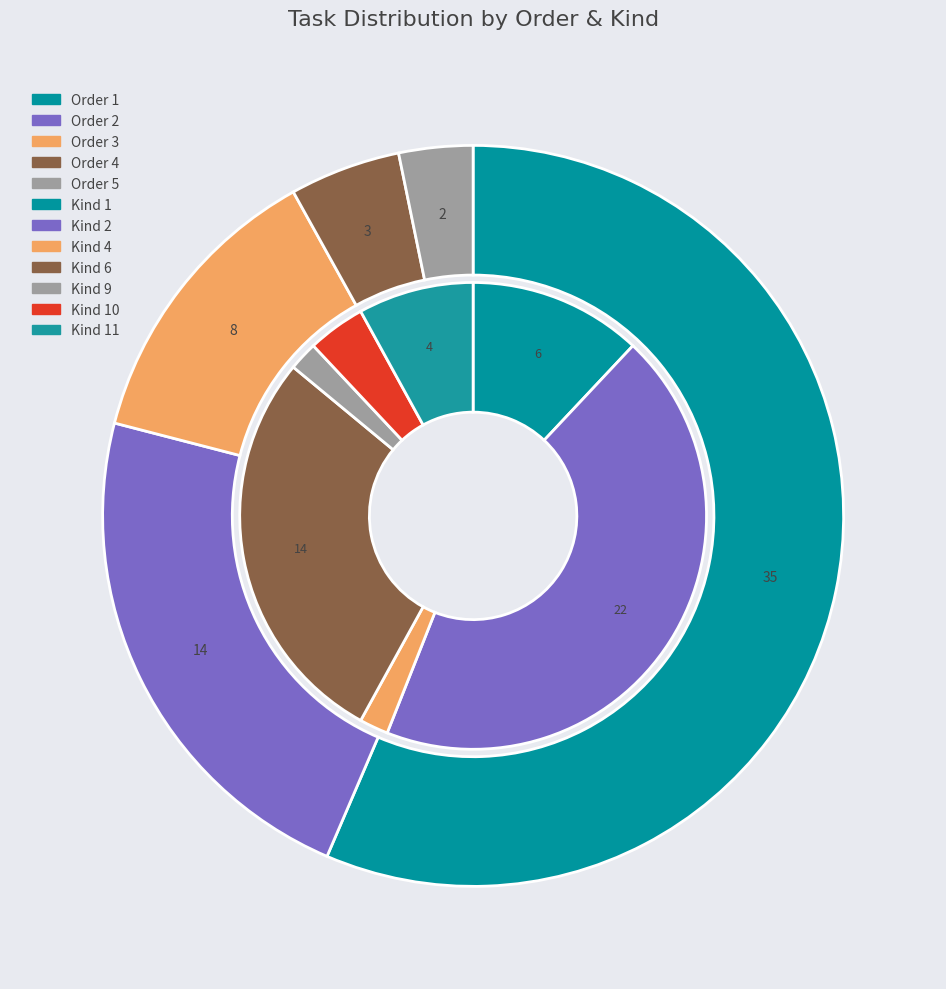

What percentage is the order_3 slice, to the nearest percent?

13%